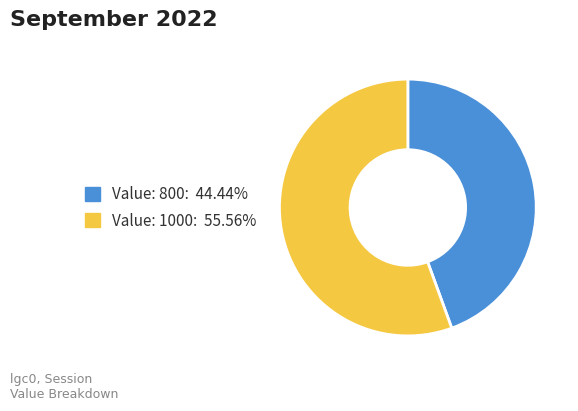

Is there any slice that represents more than half of the pie?

Yes